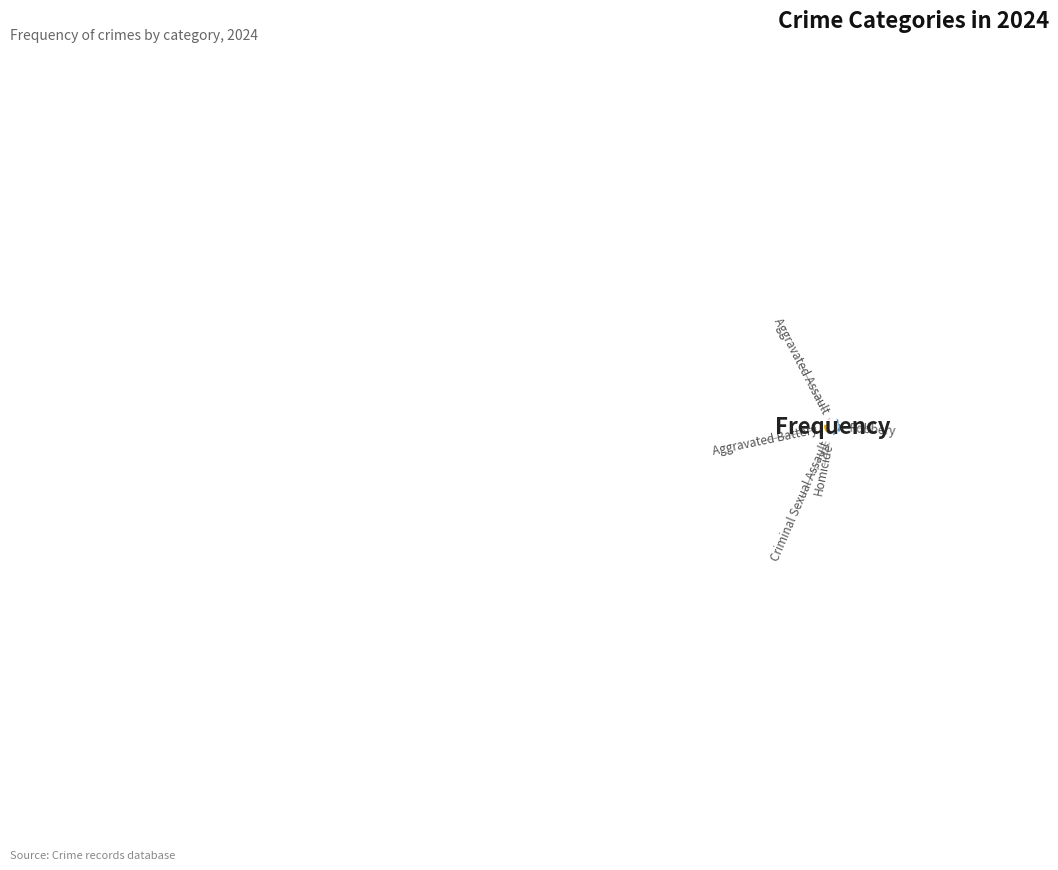

What percentage is the Homicide slice, to the nearest percent?

2%